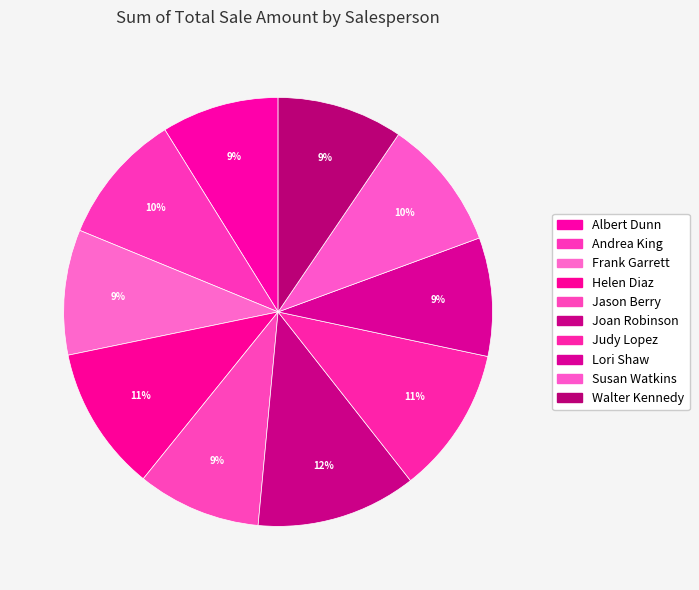

How many slices are in this pie chart?

10